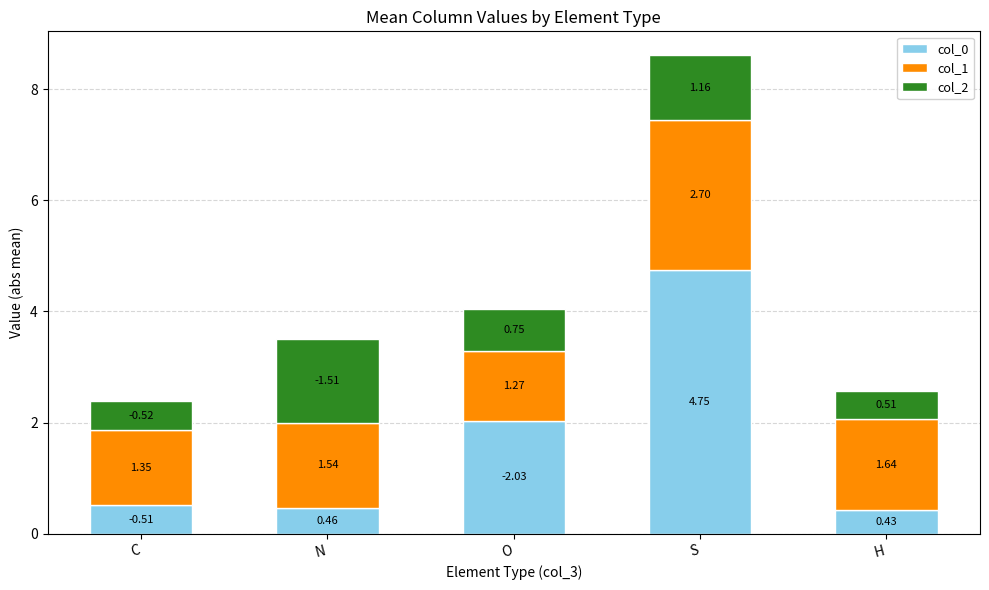

Rank the categories by col_0 value from lowest to highest.

H, N, C, O, S